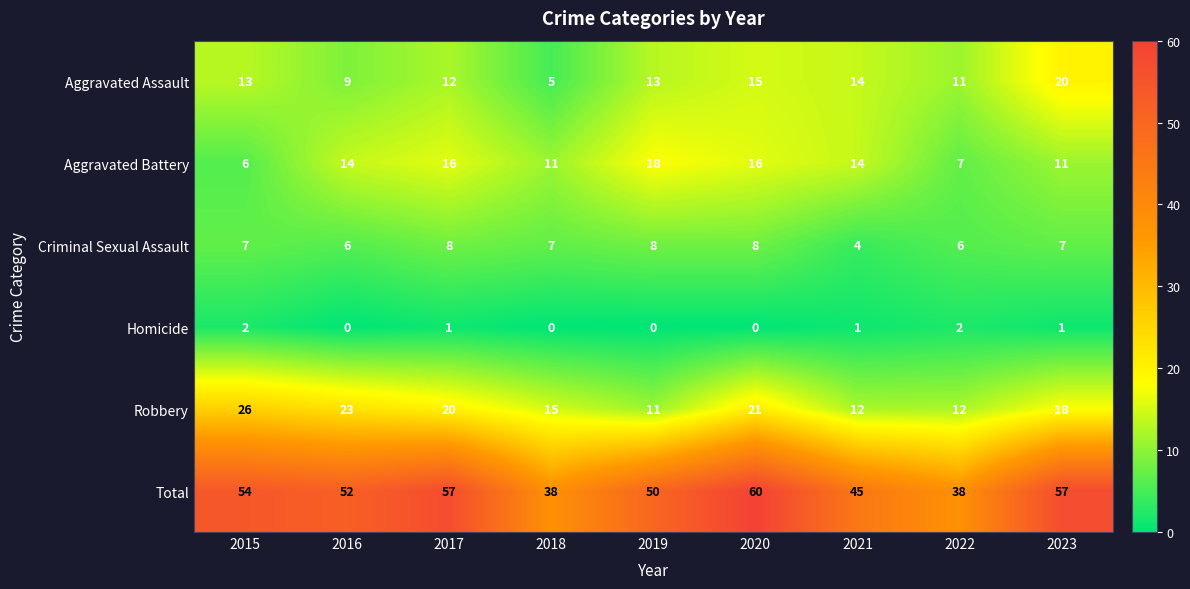

What is the greatest value displayed?

60